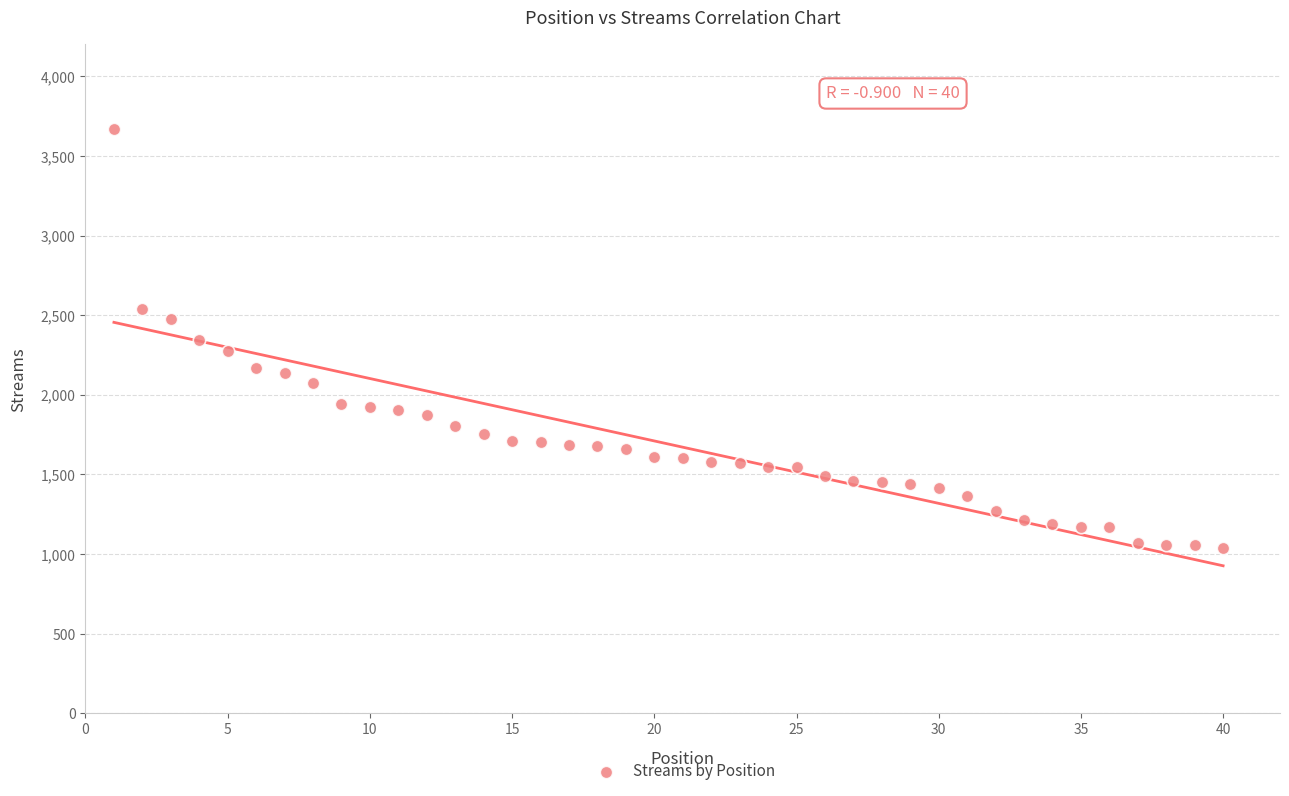

What is the range of X values (max minus min)?

39